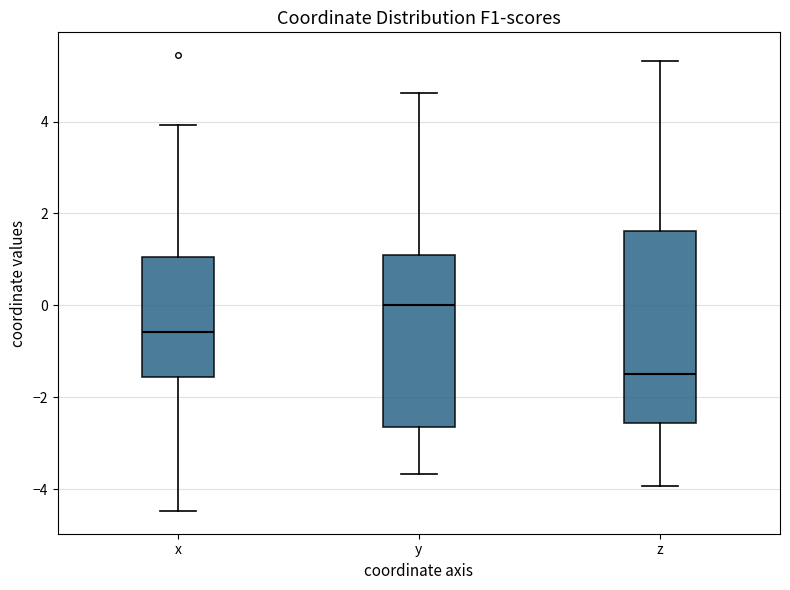

Which box is the tallest, from its lower edge to its upper edge?

z